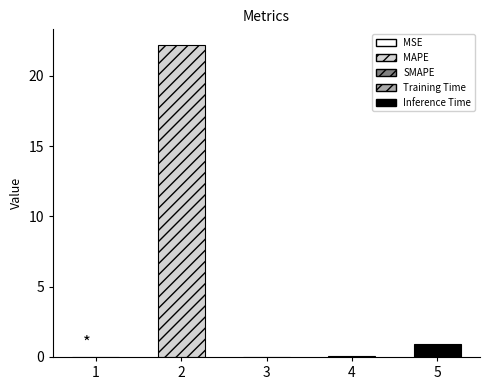

Rank the categories by value from lowest to highest.

SMAPE, MSE, Training Time, Inference Time, MAPE